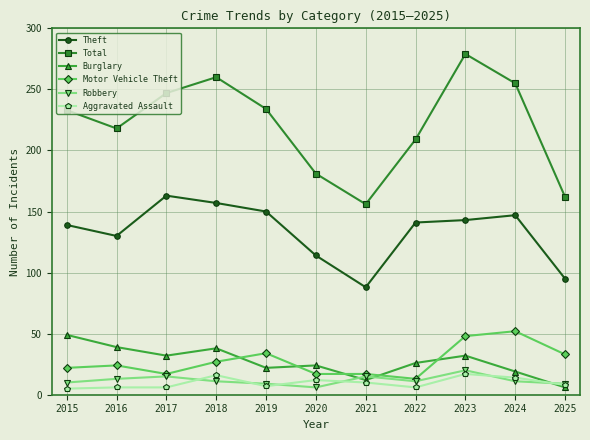

The Total series shows 255 at 2024. True or false?

True